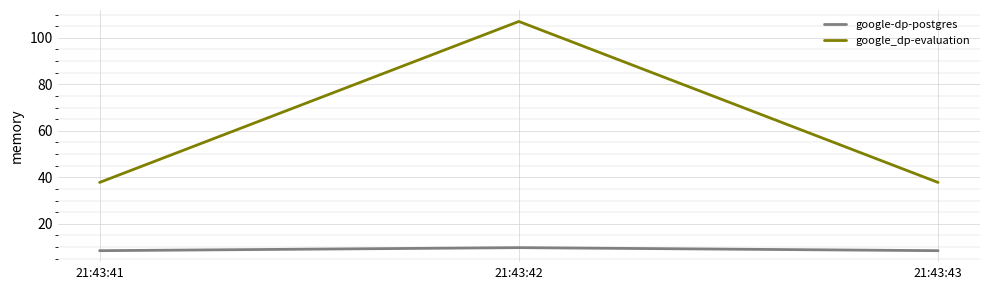

What is the difference between the maximum and minimum values in the google_dp-evaluation series?

69.2